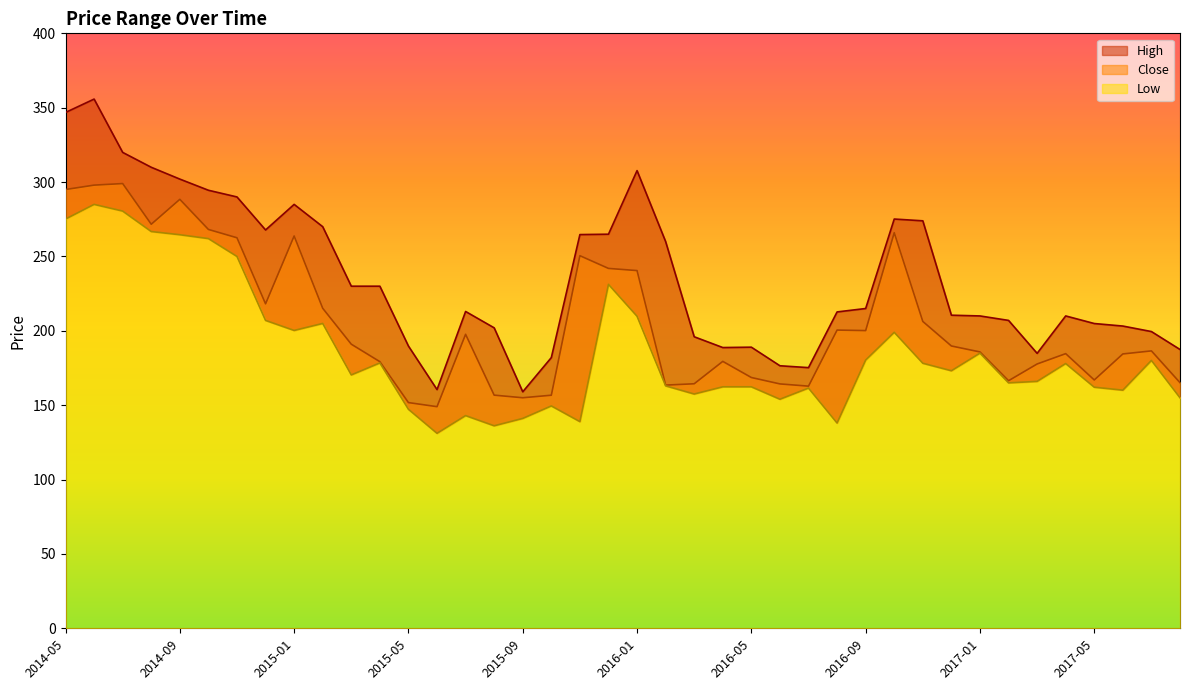

At which category does Low reach its first local peak?

2014-06